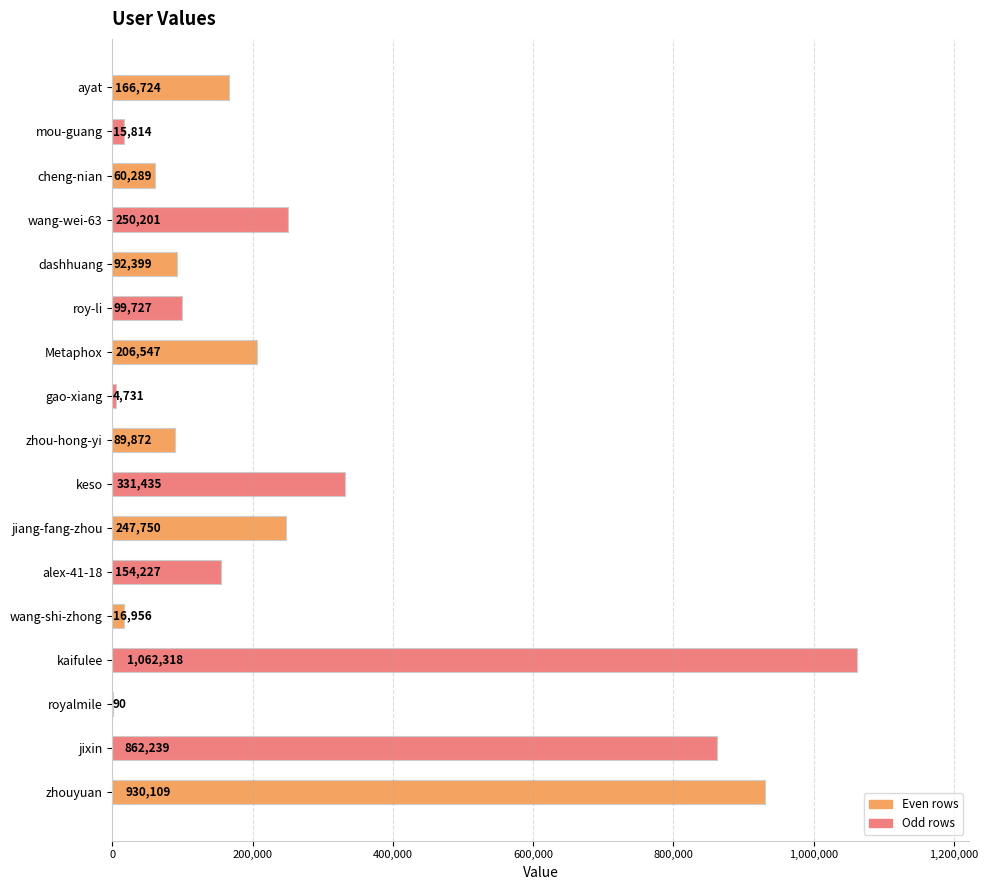

At which category does the chart reach its peak across all series?

kaifulee